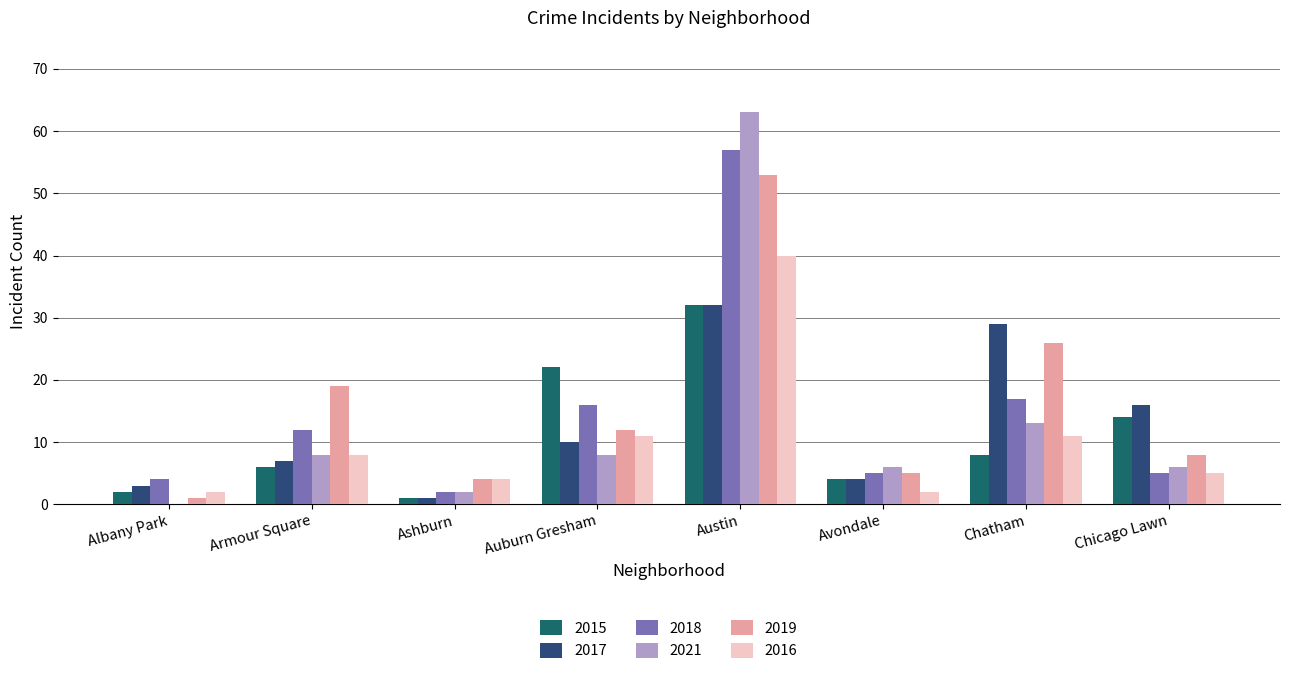

The value of 2017 at Auburn Gresham is 10. True or false?

True